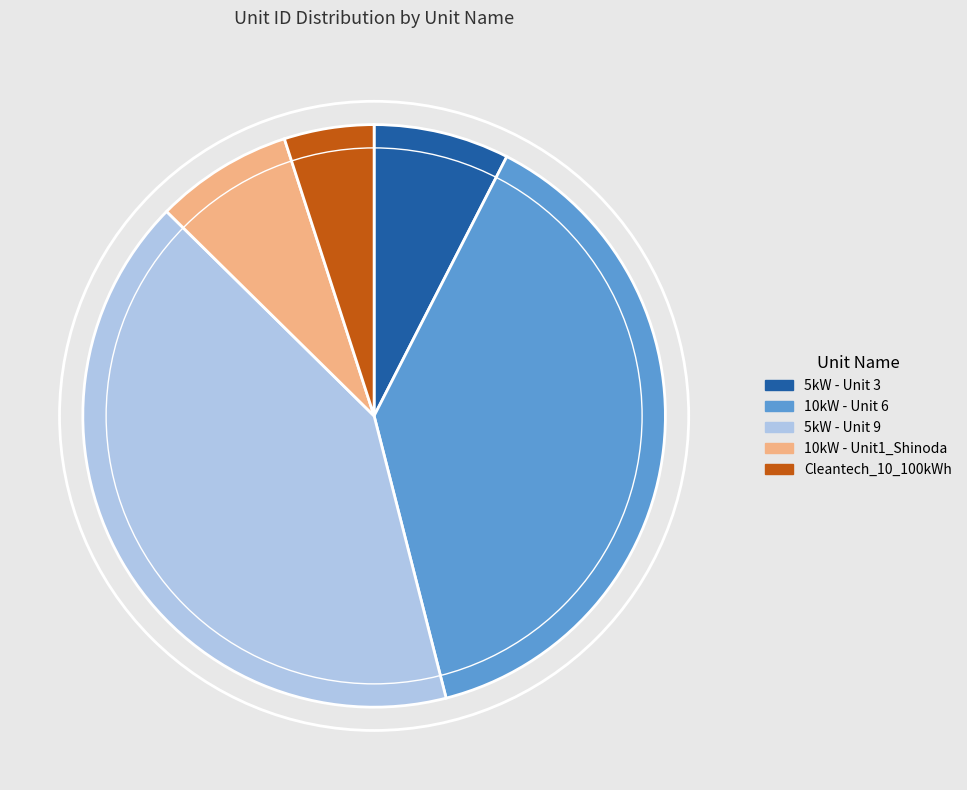

The 10kW - Unit 6 slice represents 30% of the pie. True or false?

False